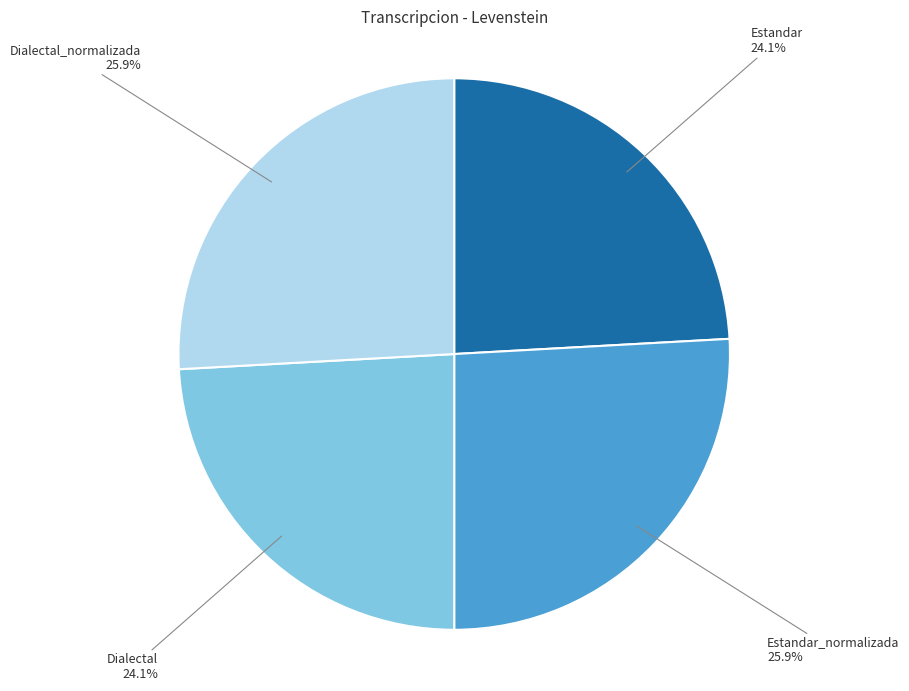

What percentage is NOT represented by Estandar?

75.9%